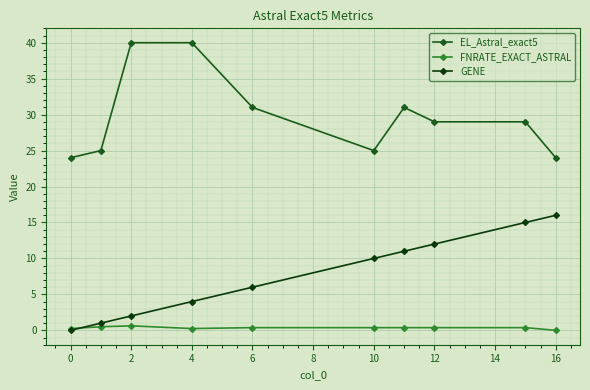

What is the maximum value shown in the chart?

40.0